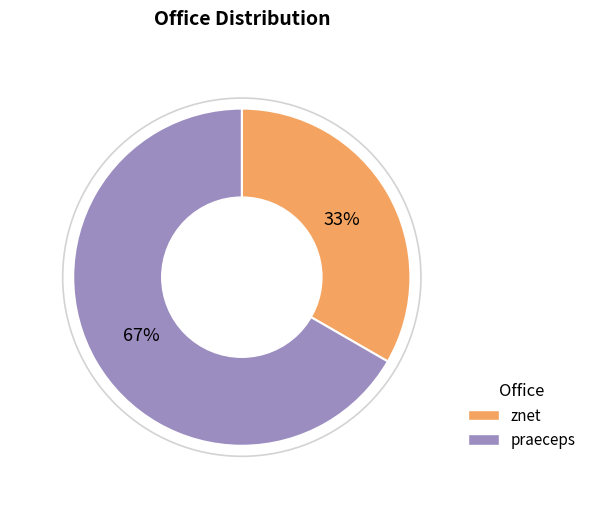

Which slice is the smallest?

znet